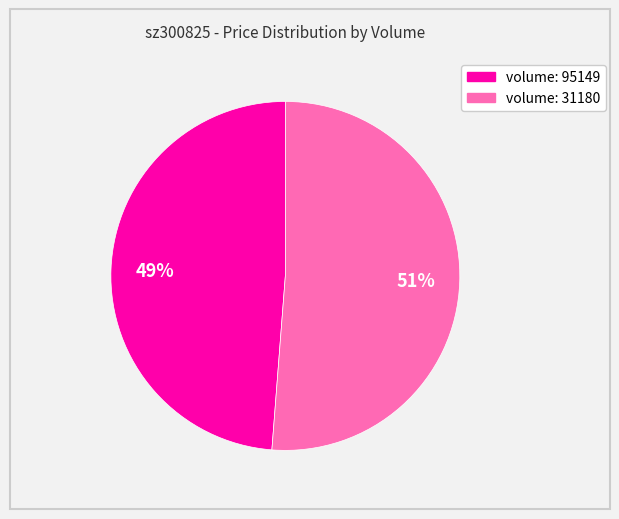

How many slices are in this pie chart?

2